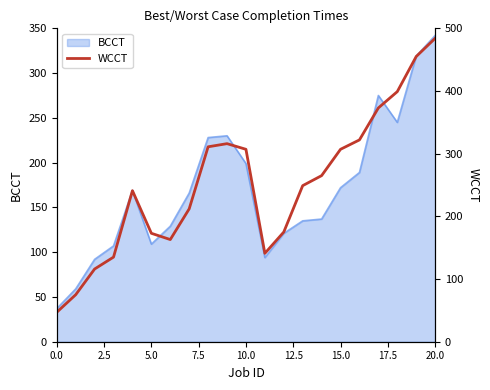

What is the average value?

251